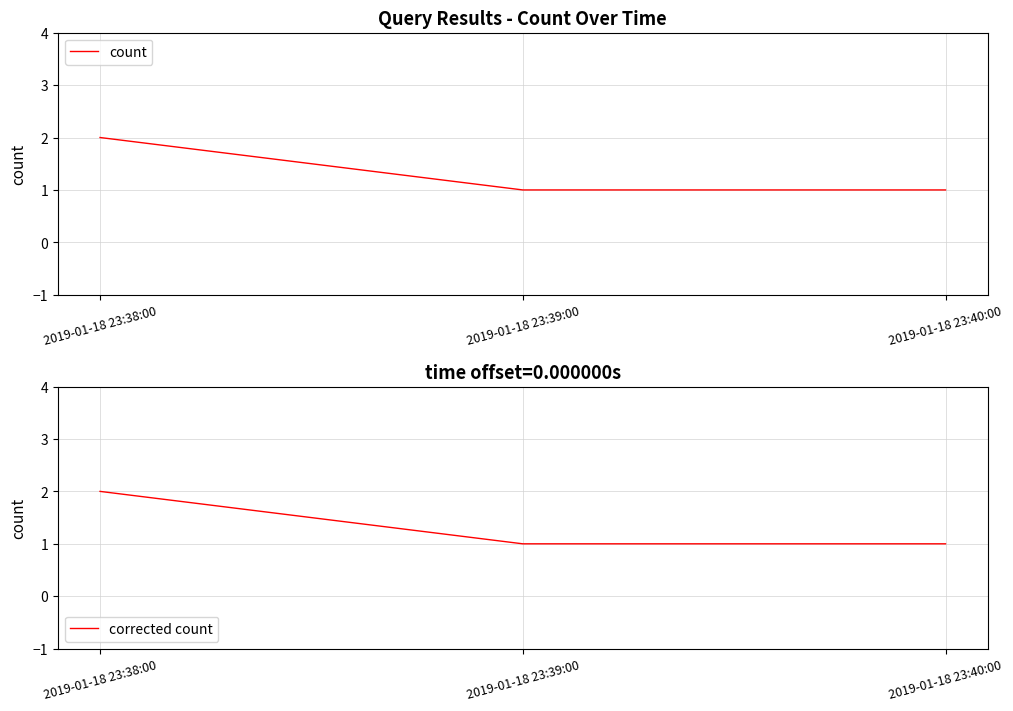

What is the average value of the corrected count series?

1